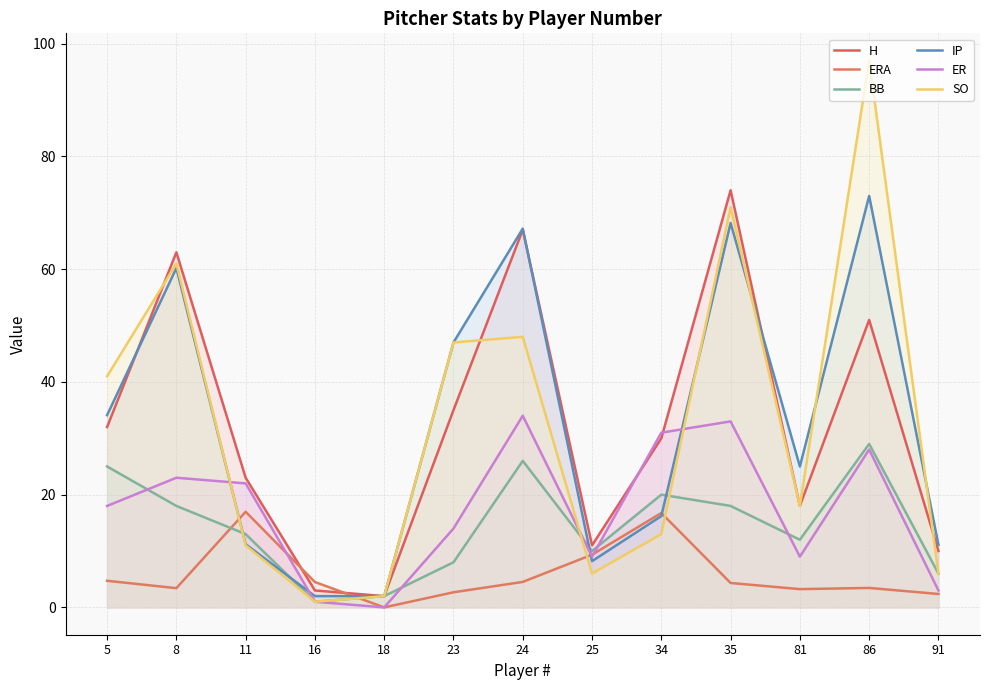

Where is the first local minimum for ERA?

8